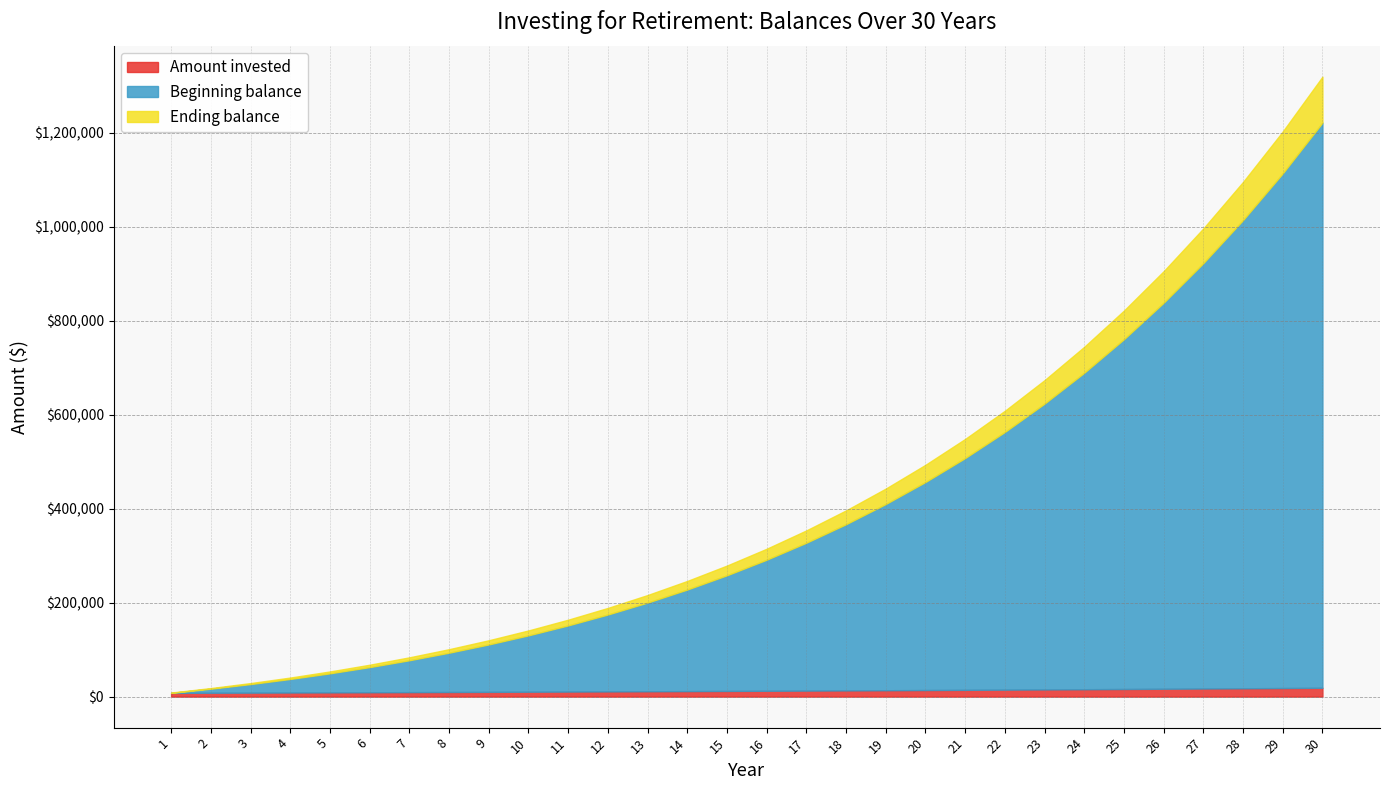

Does the chart have visible grid lines?

Yes